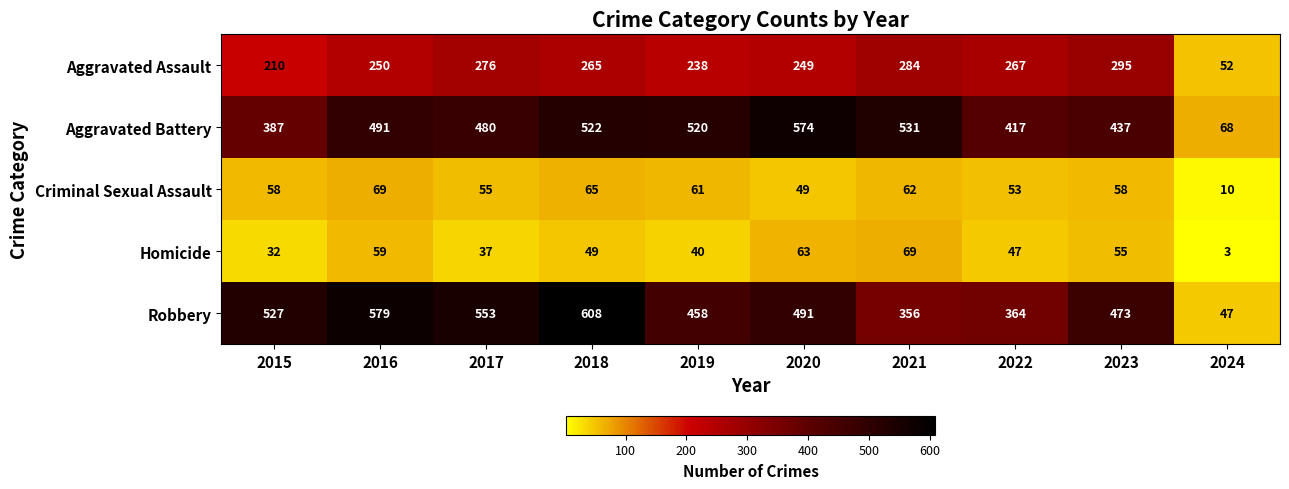

Read the Aggravated Battery value at 2023, to the nearest 100.

400